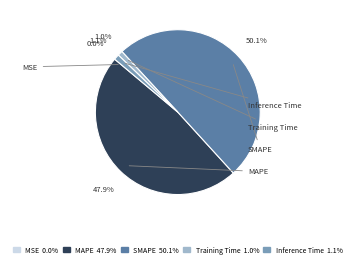

To the nearest percent, what is the difference between the Inference Time and MAPE slice percentages?

47%